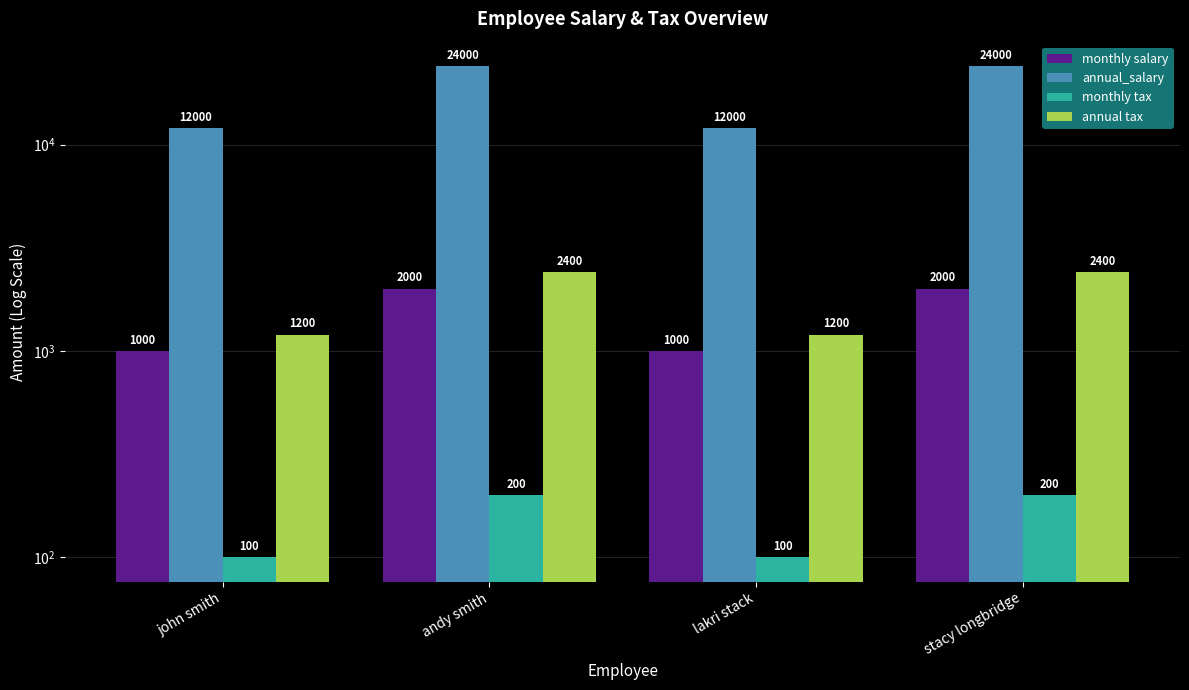

What is the sum of all annual tax values?

7200